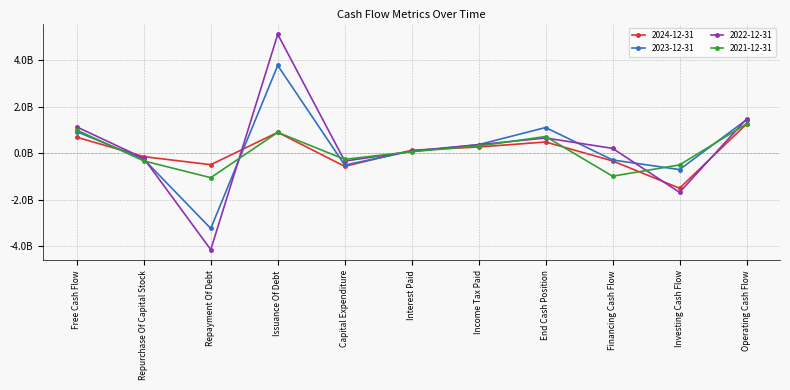

What position from the left is Repurchase Of Capital Stock?

2